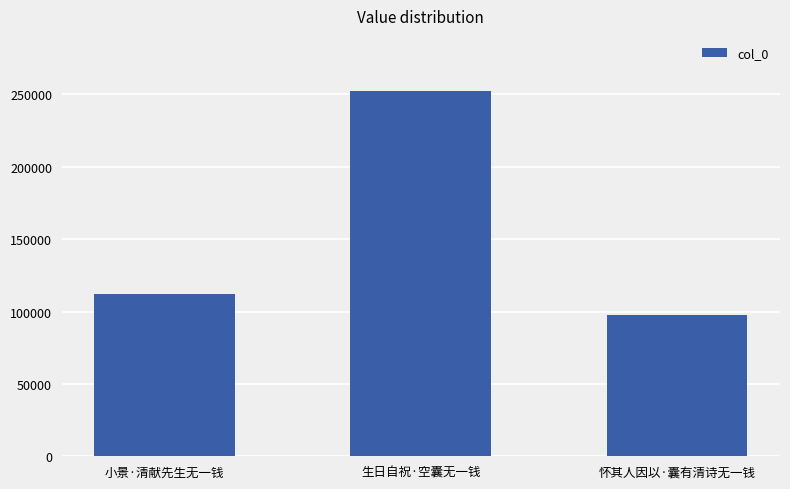

Approximately how many times larger is the value at 小景·清献先生无一钱 compared to 怀其人因以·囊有清诗无一钱?

1.1